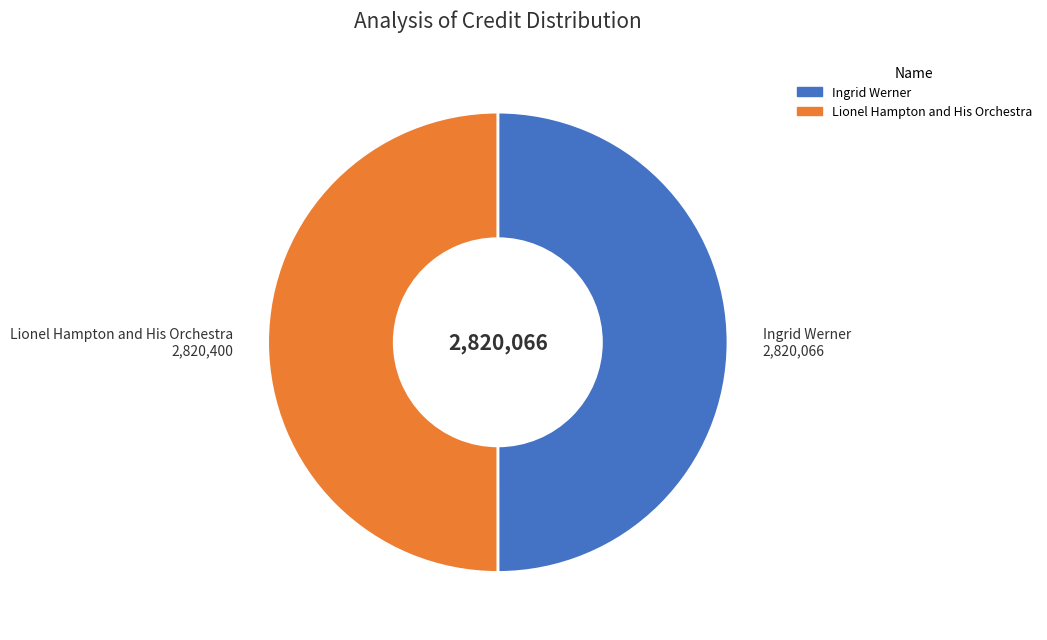

The Lionel Hampton and His Orchestra slice represents 56% of the pie. True or false?

False